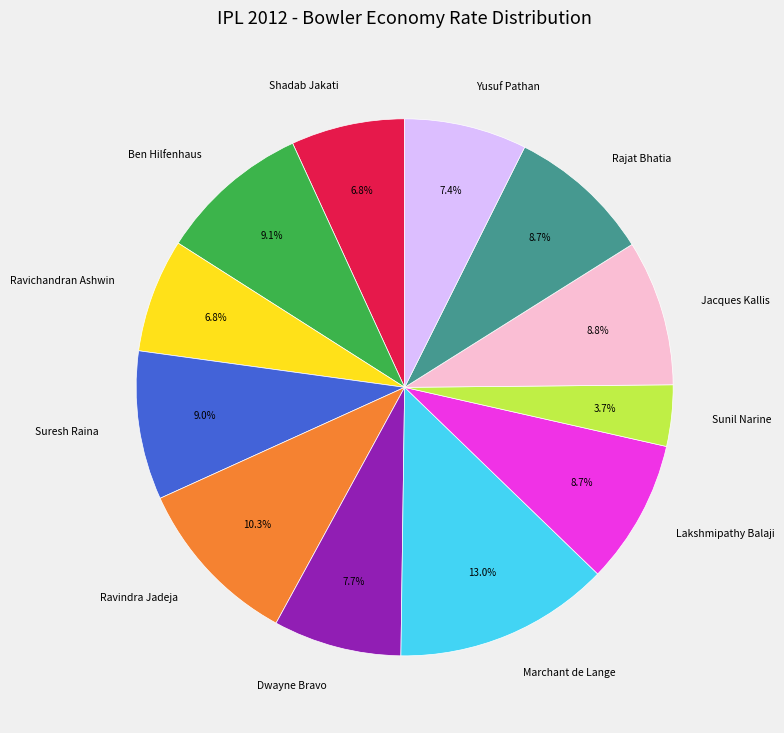

Approximately how many times larger is the value at Suresh Raina compared to Marchant de Lange?

0.7